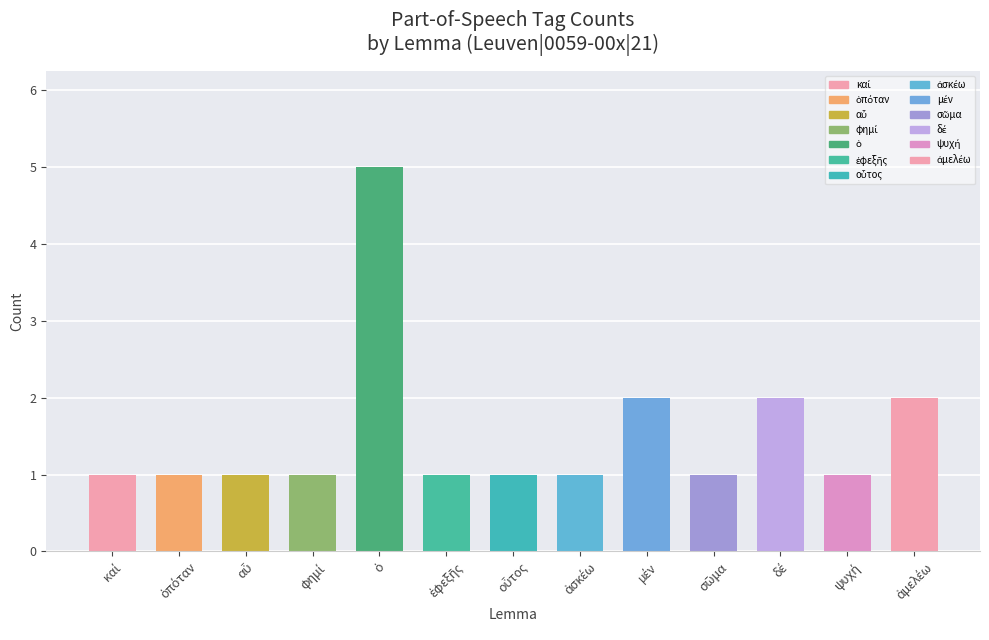

What is the sum of all values?

20